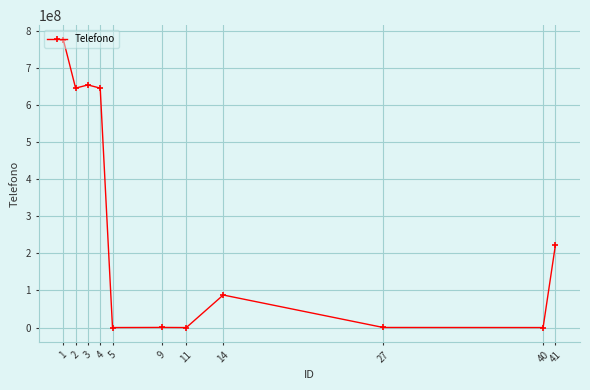

What is the difference between the second highest and minimum values?

654321531